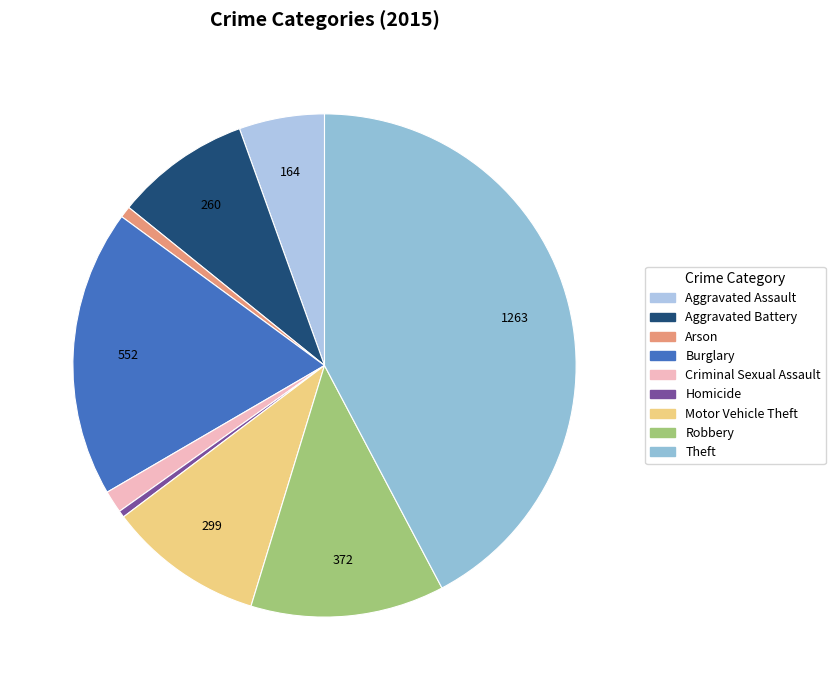

Is Robbery the majority of the pie?

No